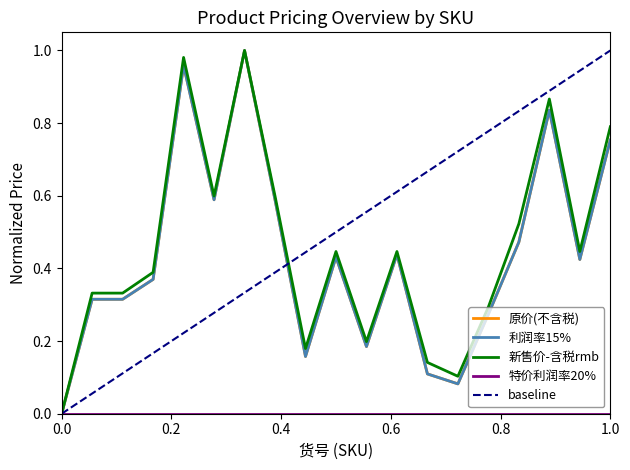

Is it true that 利润率15% equals 0.6 at 1210?

False